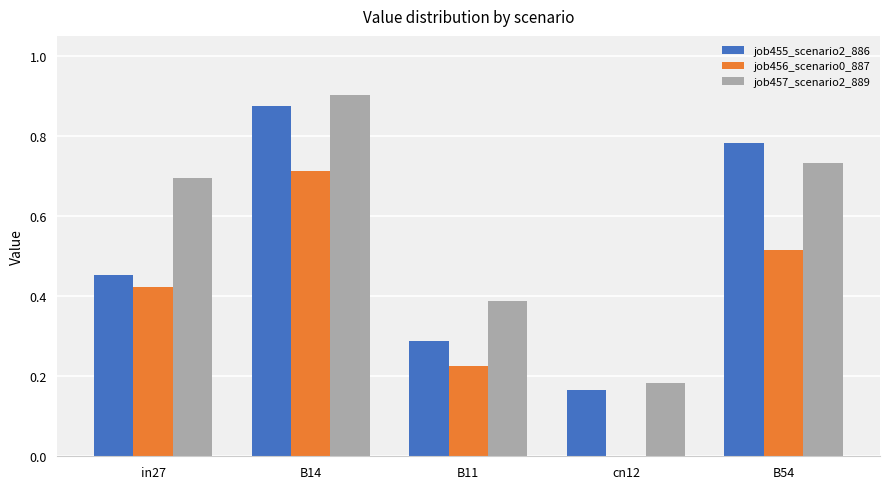

Between in27 and B54, which series saw the biggest shift?

job455_scenario2_886